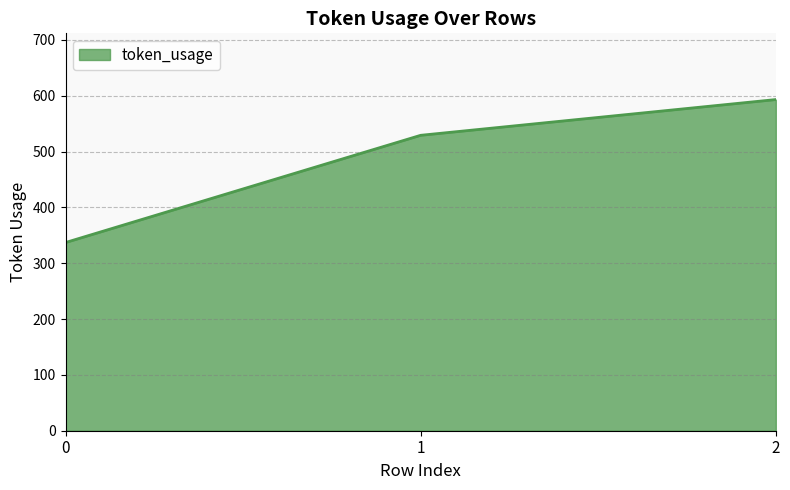

The value at 2 is 196. True or false?

False